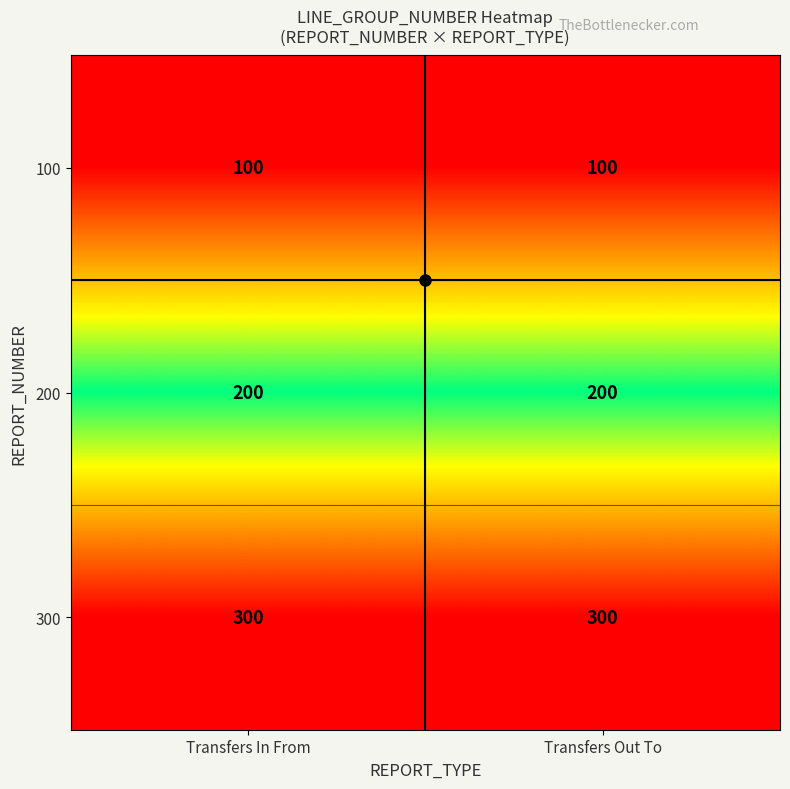

What is the spread (max minus min) of values at Transfers Out To?

200